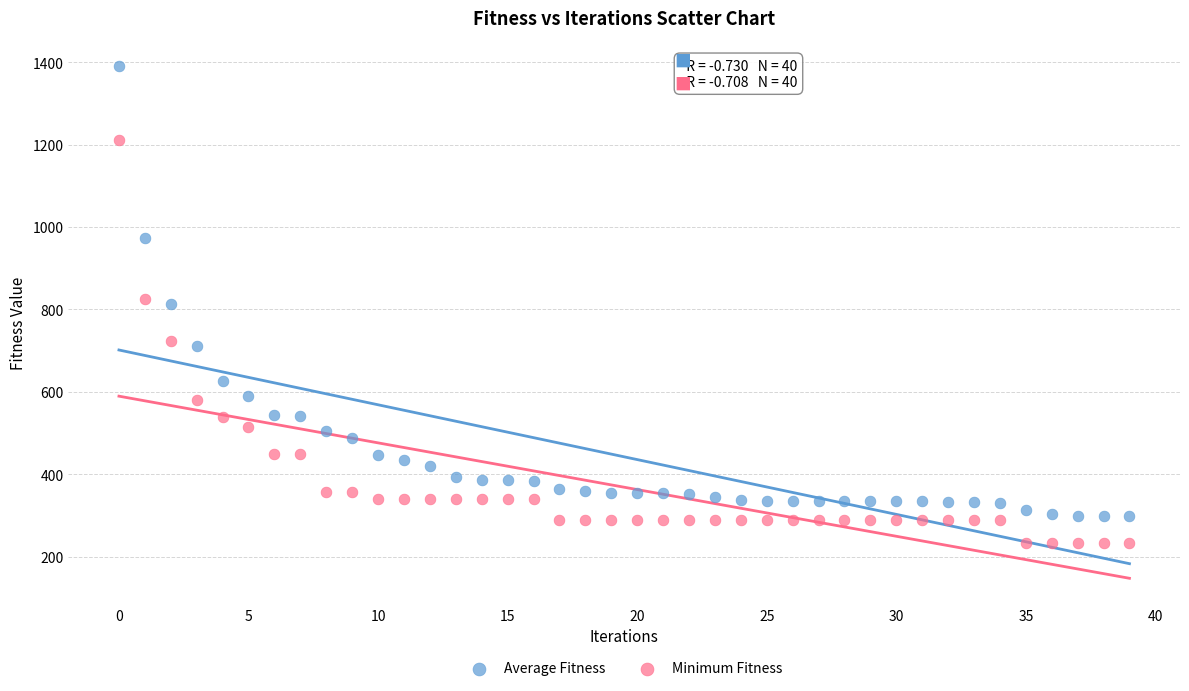

Across all data points, what is the range of Y values (max minus min)?

1155.8